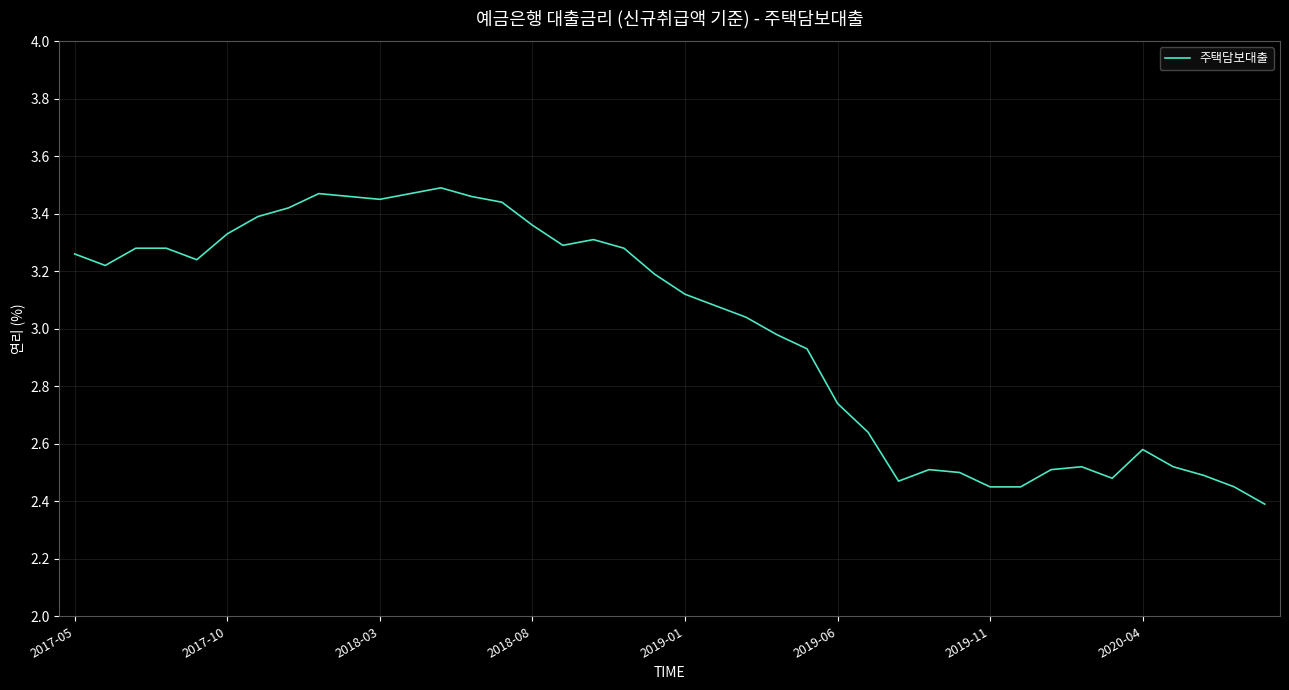

Does the chart have visible grid lines?

Yes